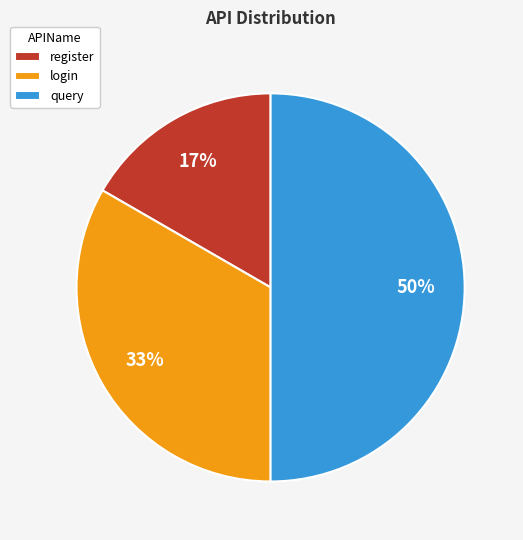

To the nearest percent, what is the combined percentage of query and register?

67%